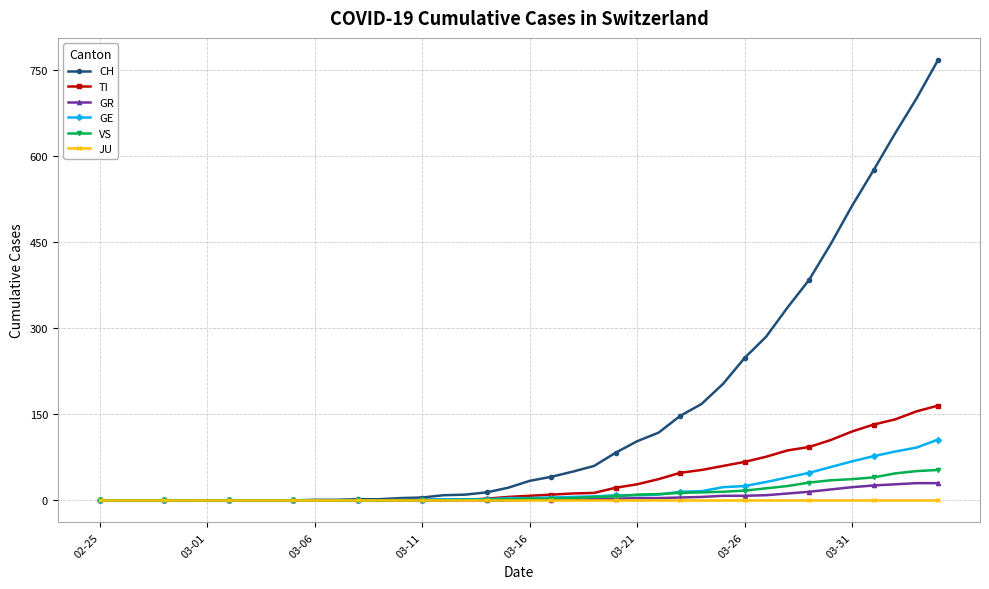

At how many categories does at least one series exceed 612?

3